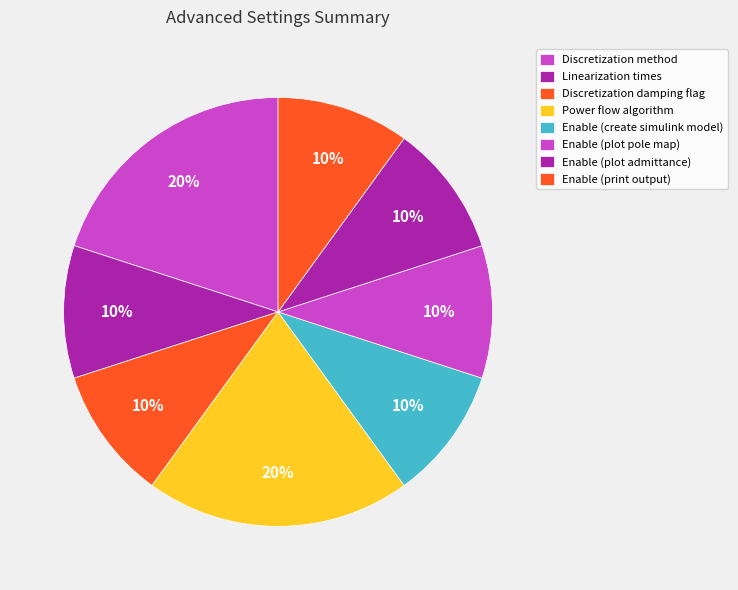

Is there a majority slice in this chart?

No